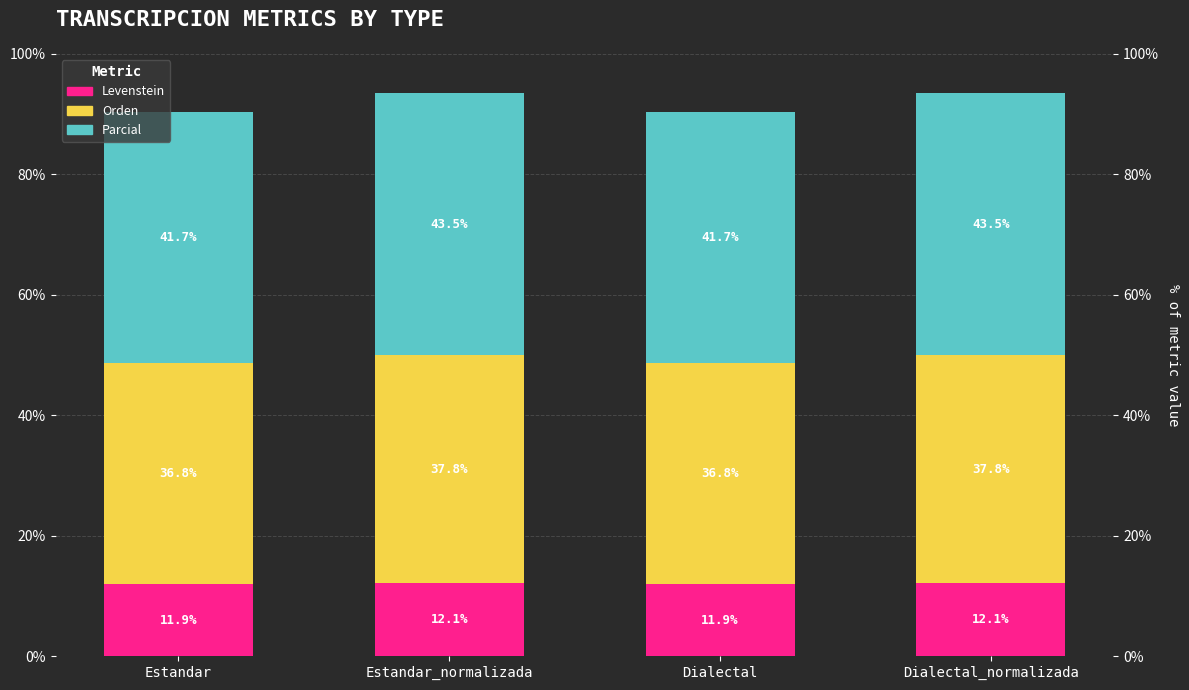

Reading right to left, transcribe the values for Levenstein.

12.1	11.9	12.1	11.9